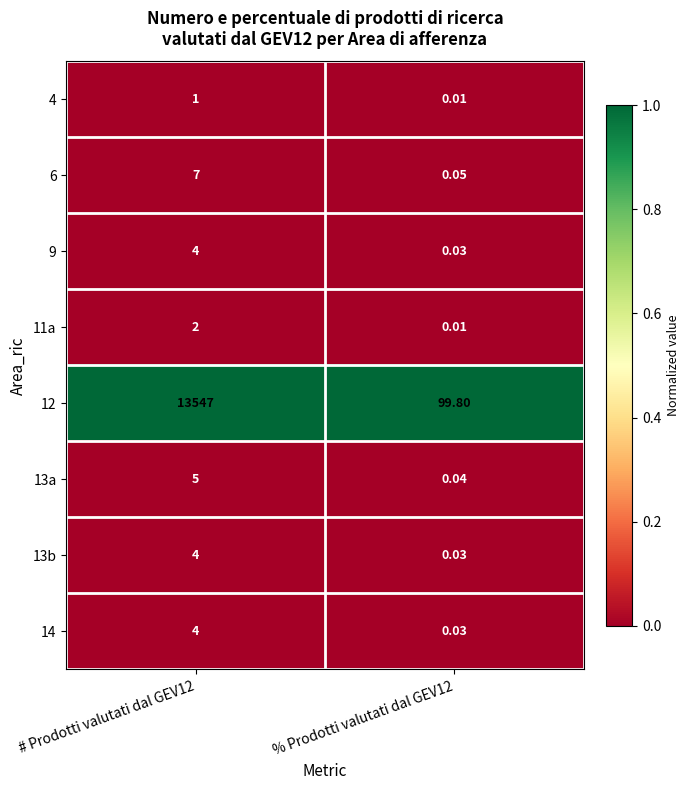

Is the value of 13b at # Prodotti valutati dal GEV12 greater than the value of 6 at % Prodotti valutati dal GEV12?

Yes